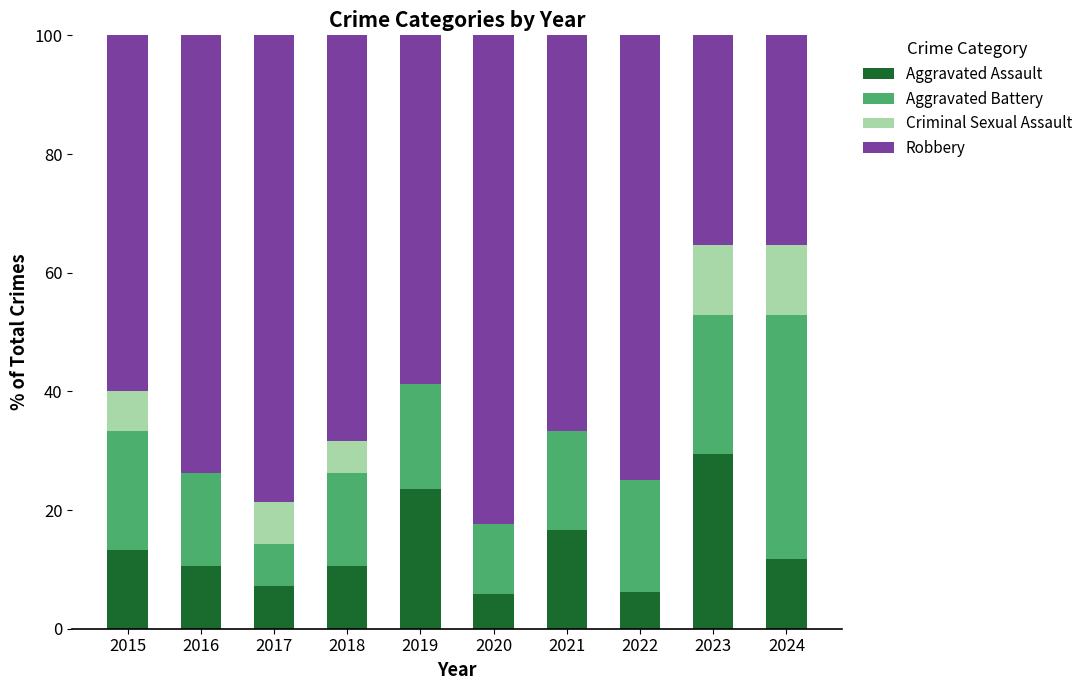

Which category has the highest value in the Aggravated Assault series?

2023